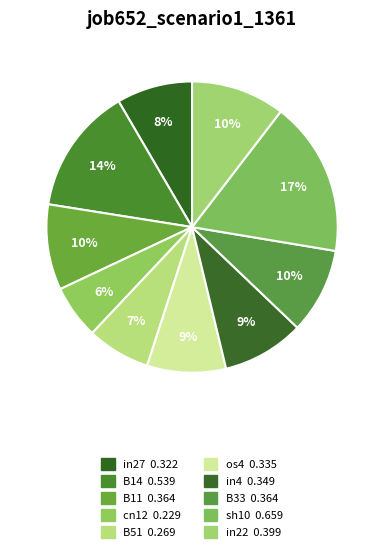

Does sh10 account for over 50% of the chart?

No